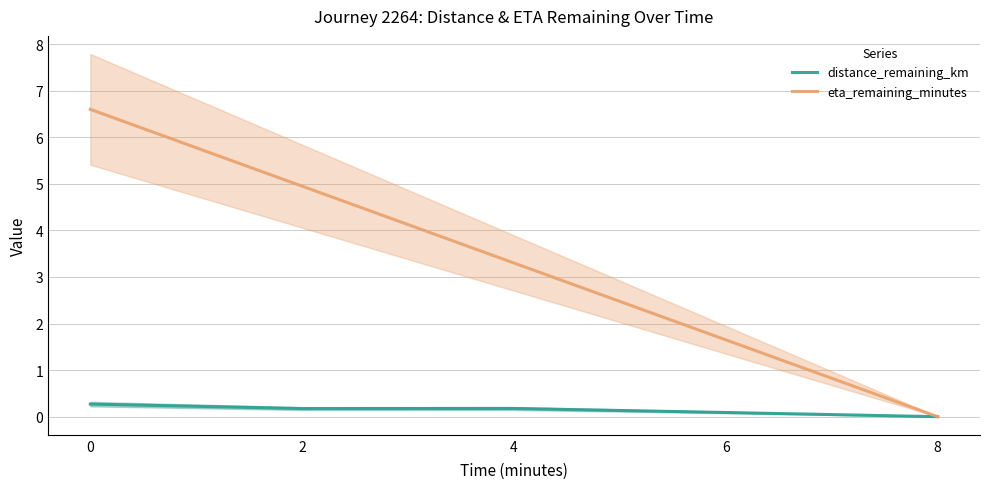

Which series has the widest spread of values?

eta_remaining_minutes